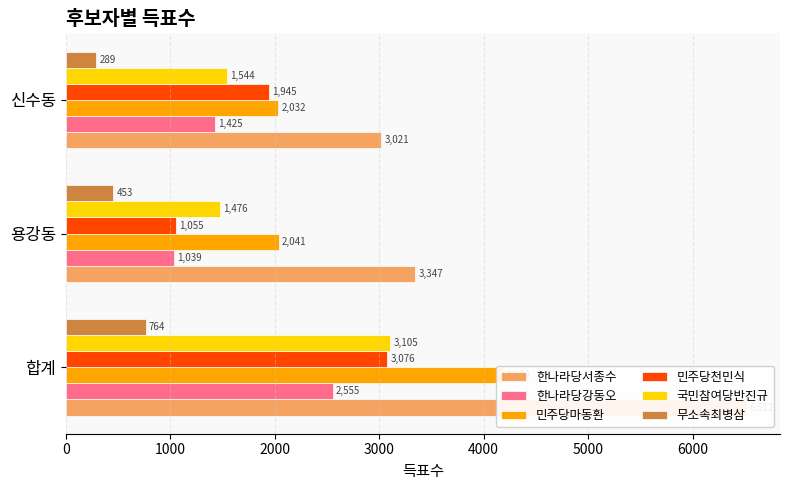

What is the sum of all 무소속최병삼 values?

1506